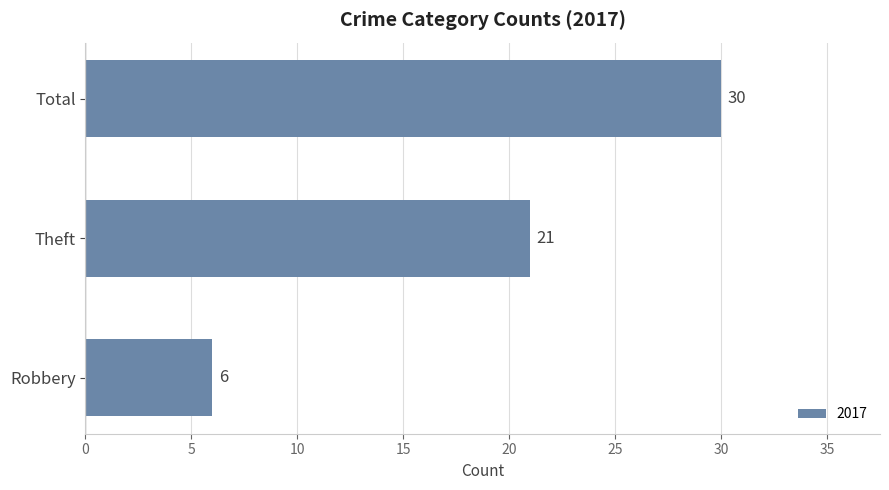

What is the difference between the values at Robbery and Total?

24